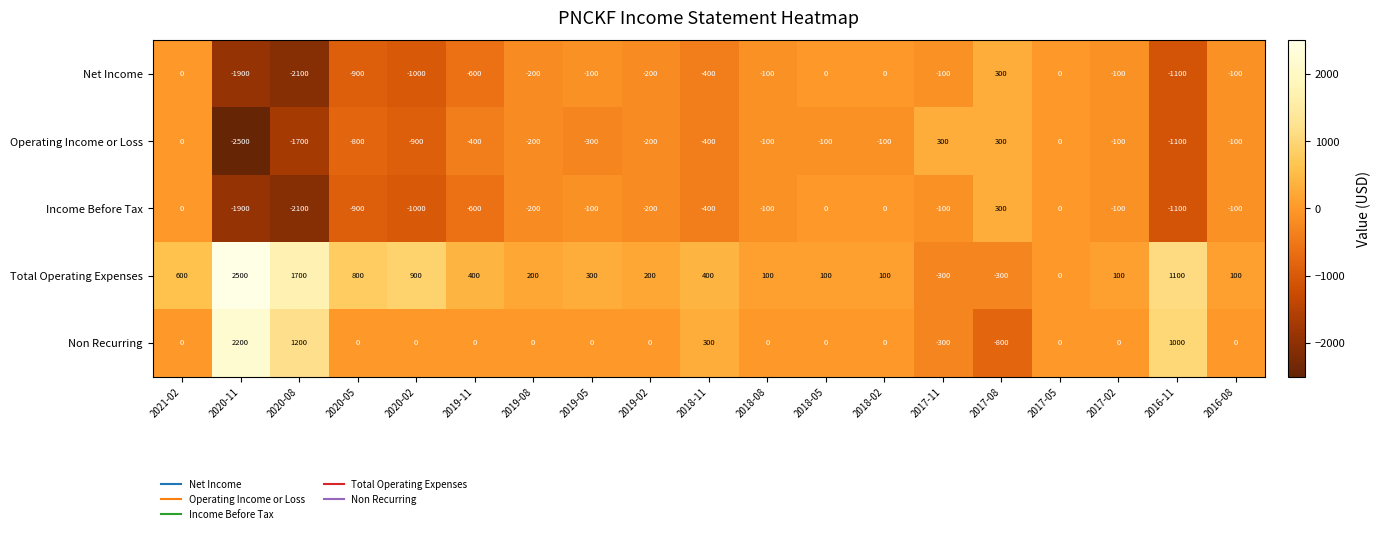

Which series has the largest total across all categories?

Total Operating Expenses